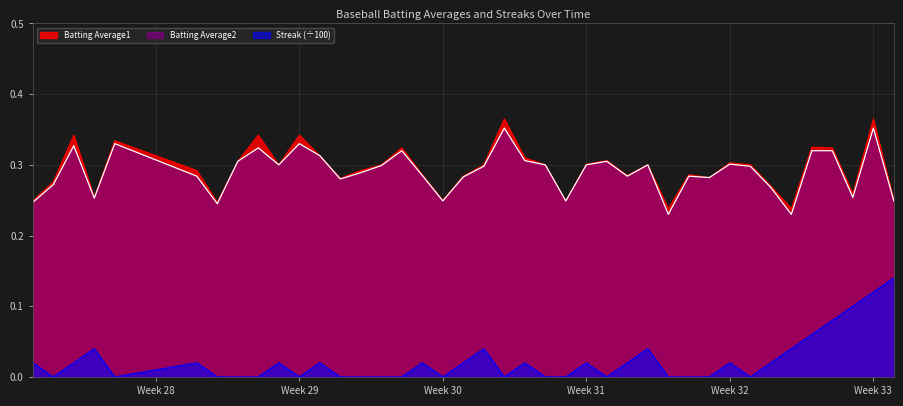

At which category is the sum across all series the highest?

Week 33